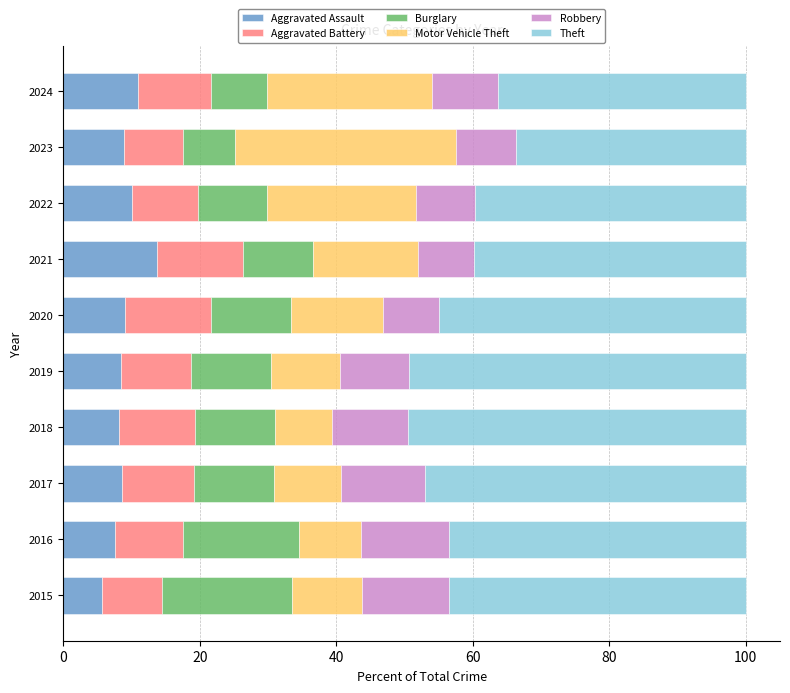

Count the number of categories in the chart.

10